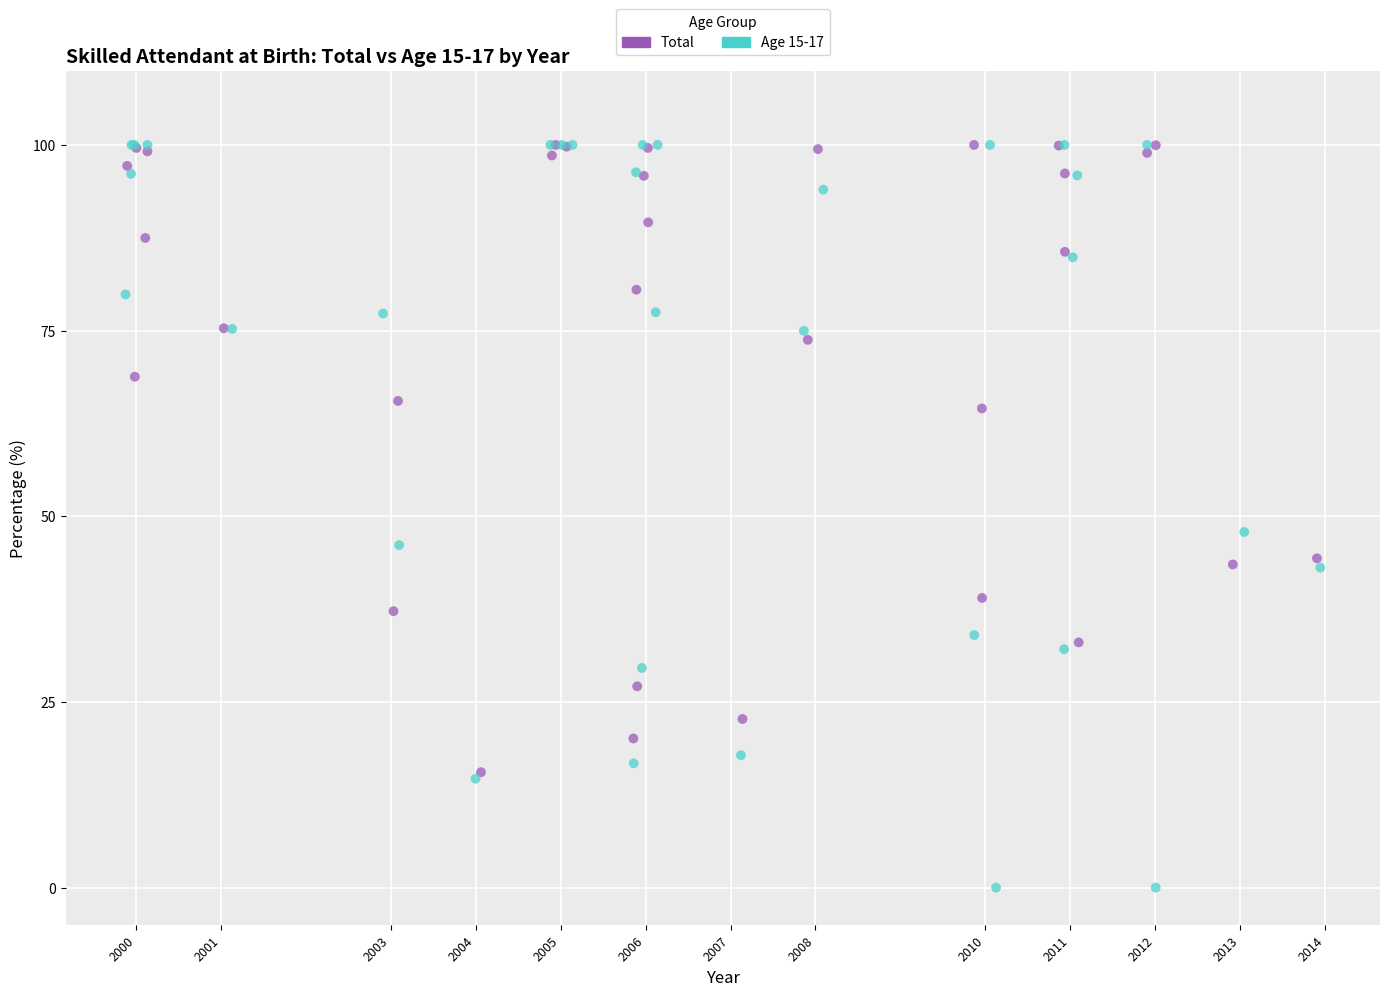

What are all the series names shown in the legend?

Total, Age 15-17